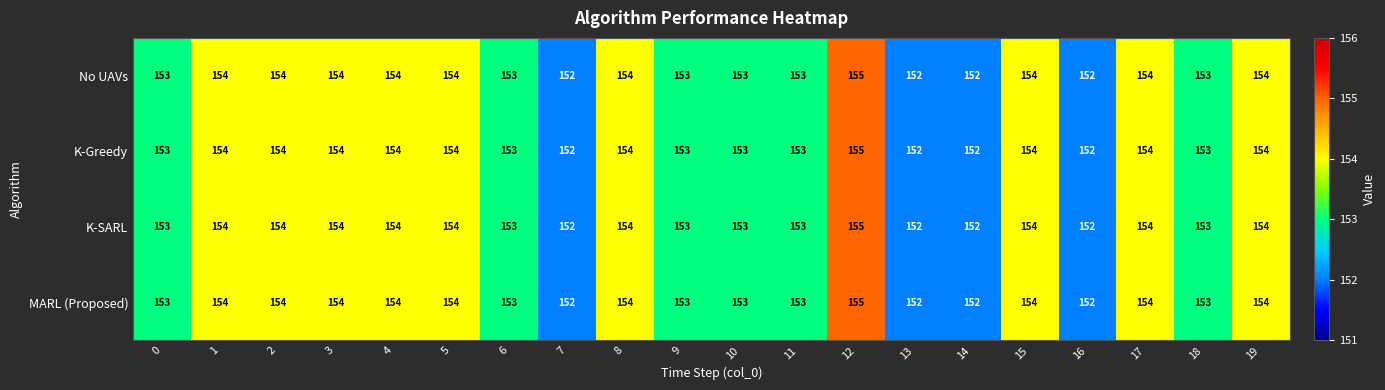

True or false: K-Greedy has a value of 79 at 15.

False